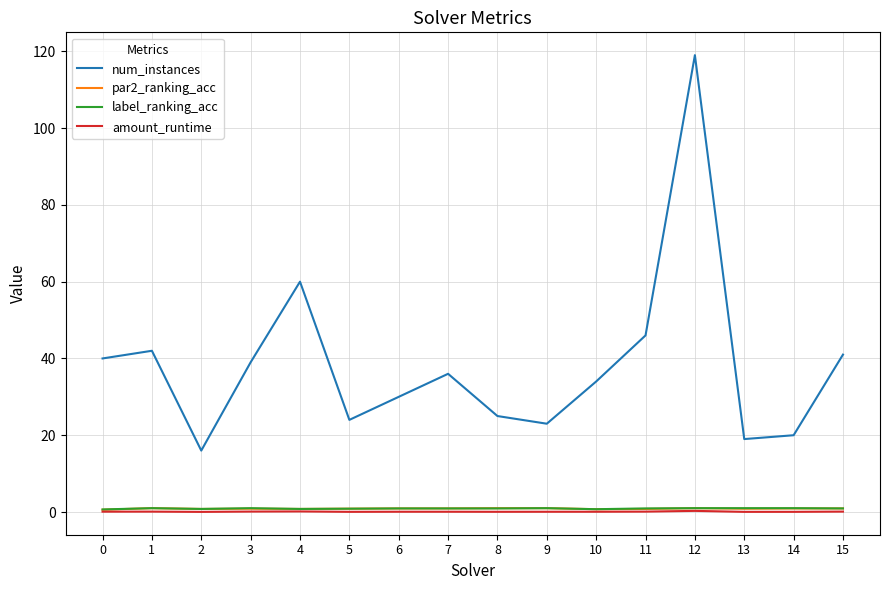

True or false: par2_ranking_acc and num_instances cross at least once.

False